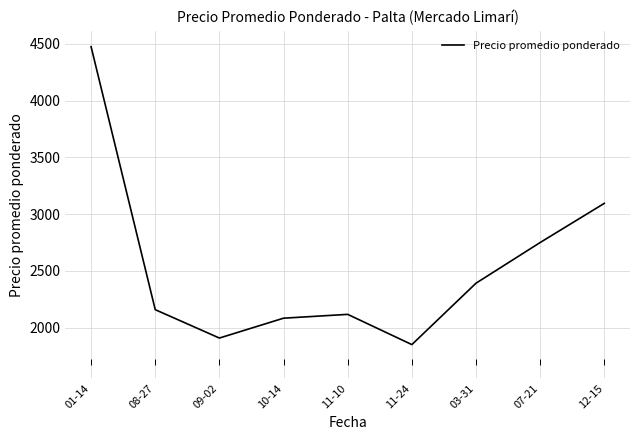

Which category has the highest value across all series?

01-14